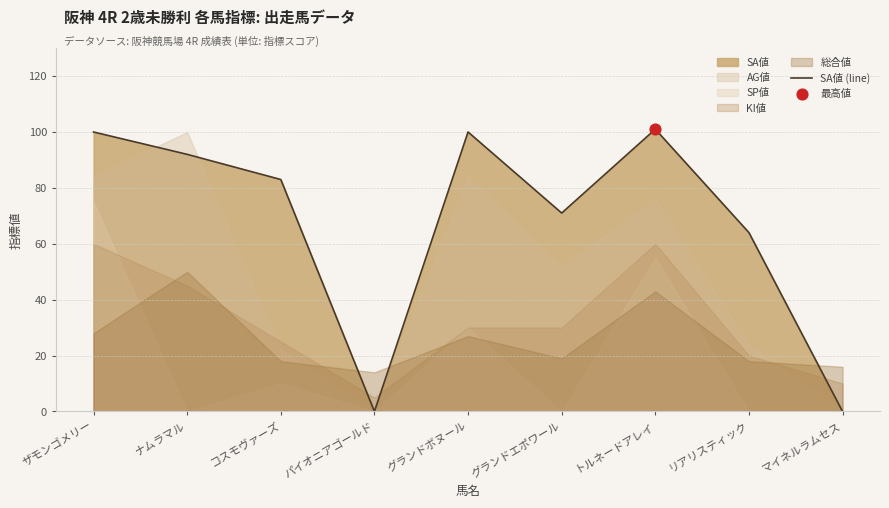

What is the change in value from コスモヴァーズ to グランドボヌール?

+17